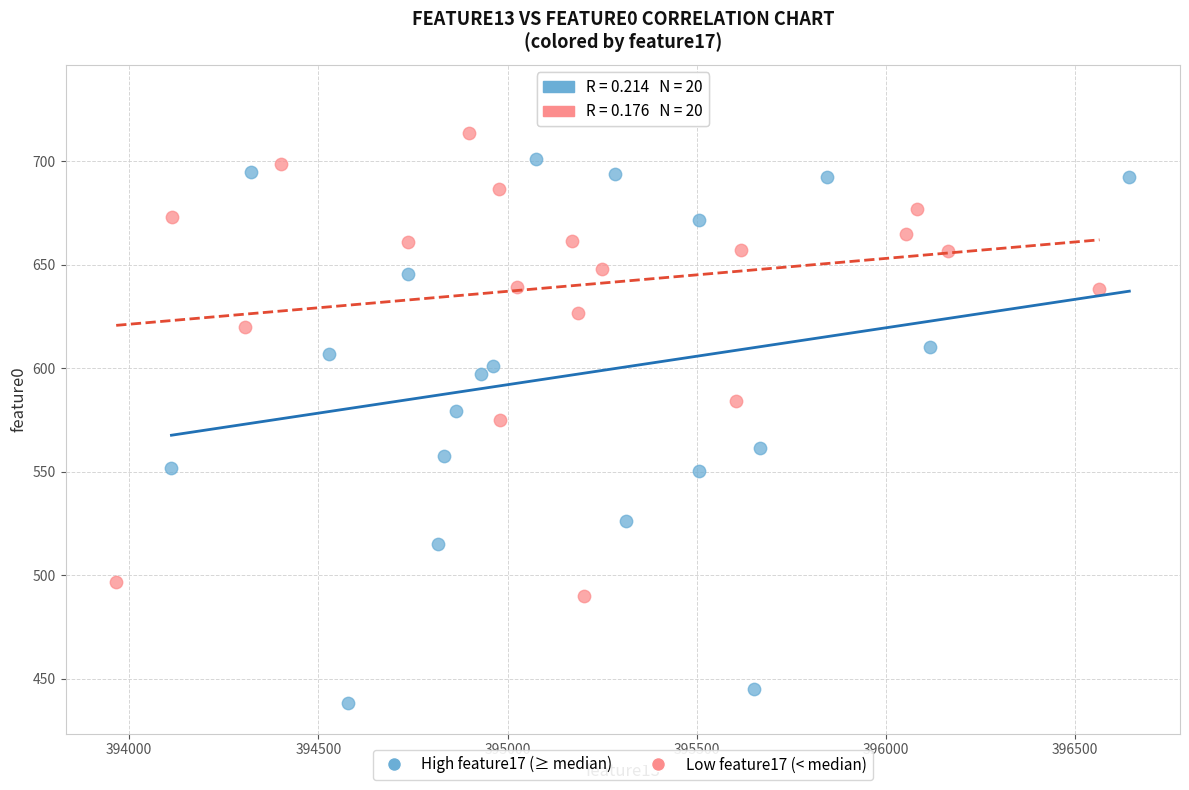

Which series has the widest spread of Y values?

High feature17 (≥ median)